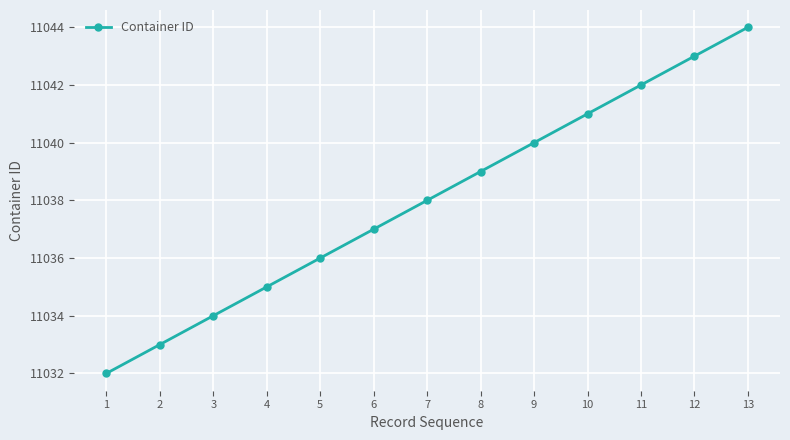

Reading left to right, what are all the values shown in this chart?

1=11032	2=11033	3=11034	4=11035	5=11036	6=11037	7=11038	8=11039	9=11040	10=11041	11=11042	12=11043	13=11044